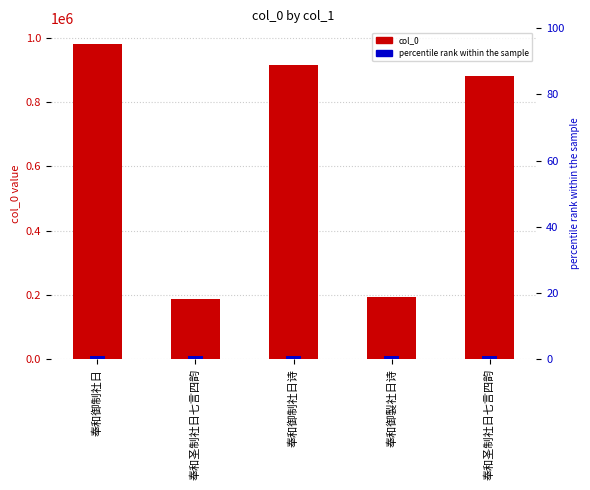

Reading left to right, transcribe all the data shown in this chart.

奉和御制社日=981271	奉和圣制社日七言四韵=188381	奉和御制社日诗=916175	奉和御製社日诗=192895	奉和圣制社日七言四韵=880529